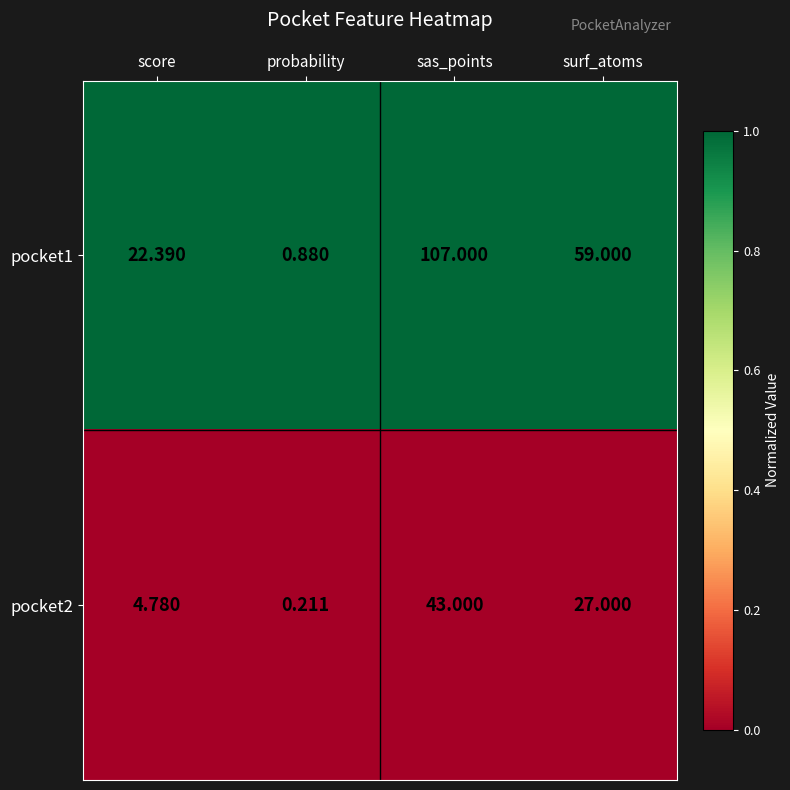

Which category has the highest value in the pocket2 series?

sas_points